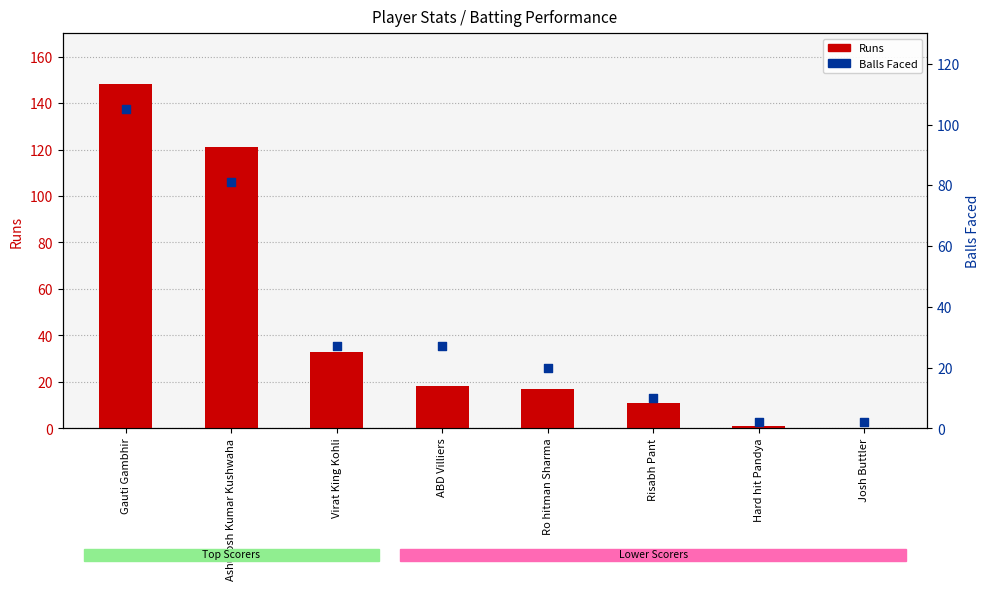

Which series reaches the maximum Y coordinate?

Runs